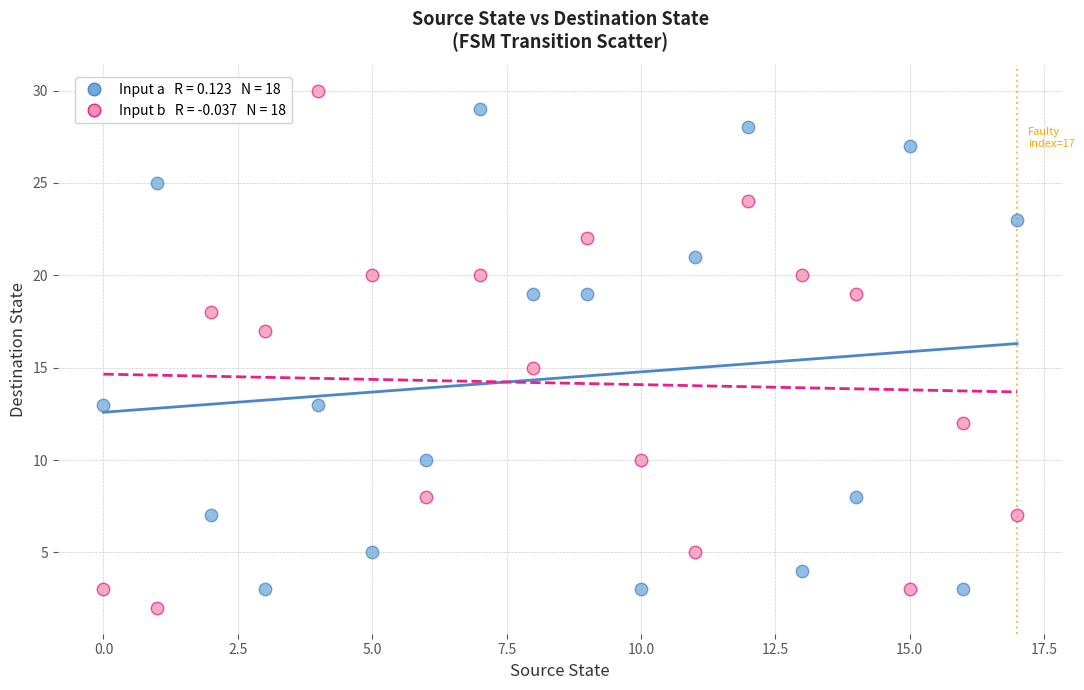

Across all data points, what is the range of Y values (max minus min)?

28